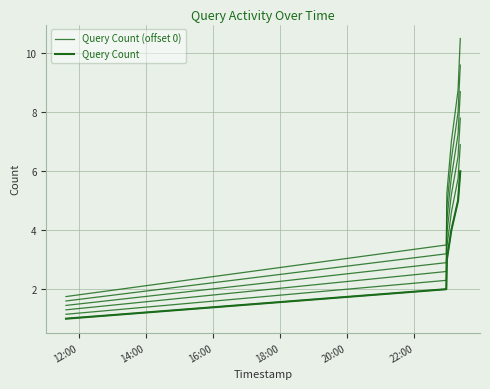

How many categories are shown in the chart?

6